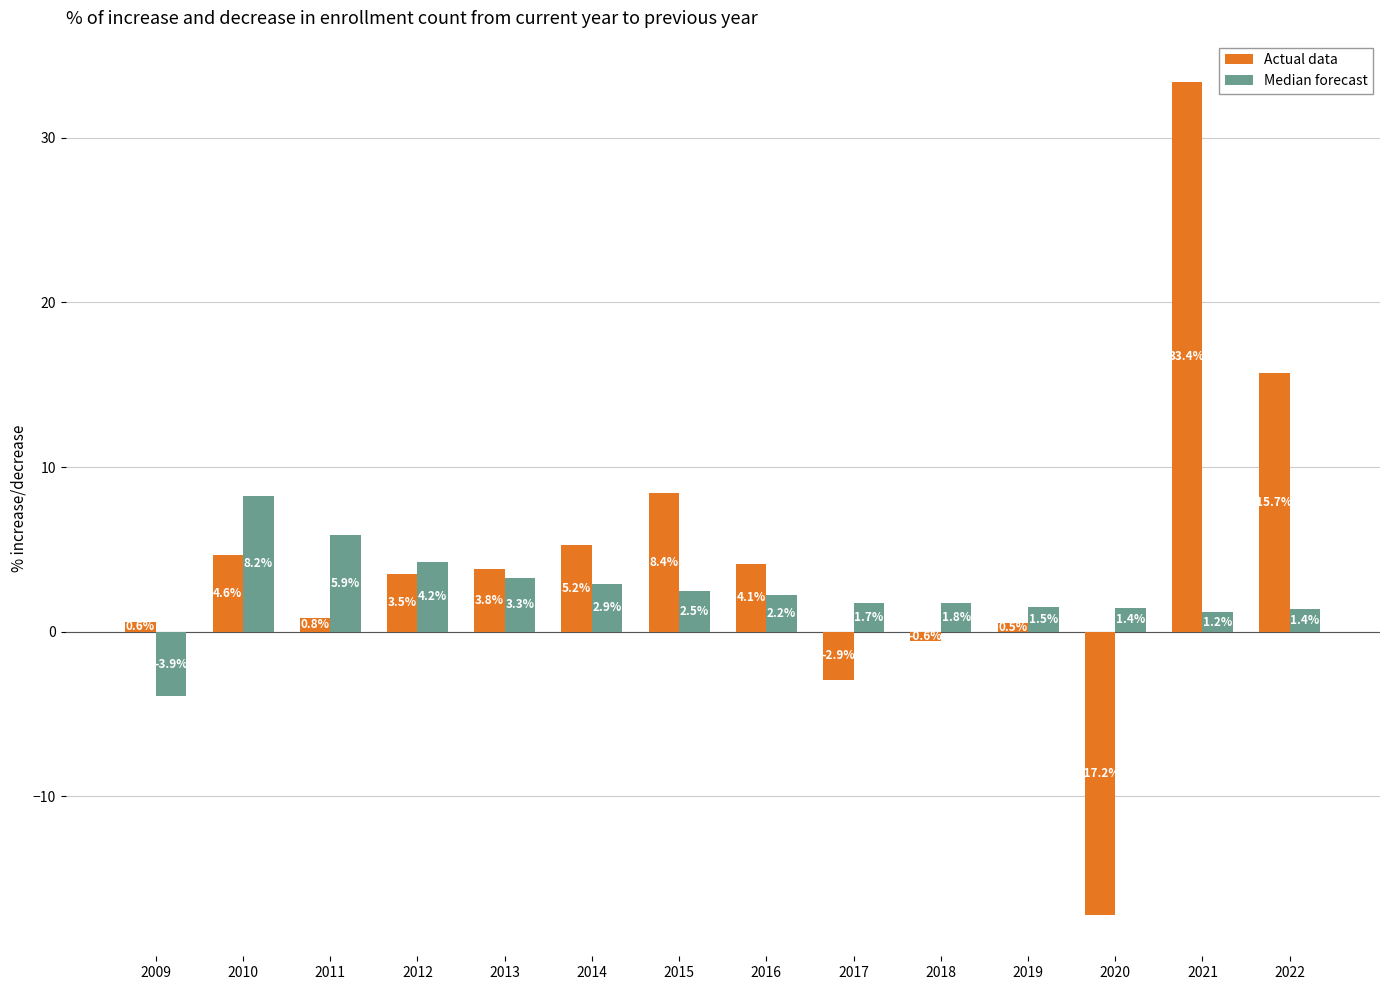

What is the difference between the highest and lowest values at 2011?

5.0